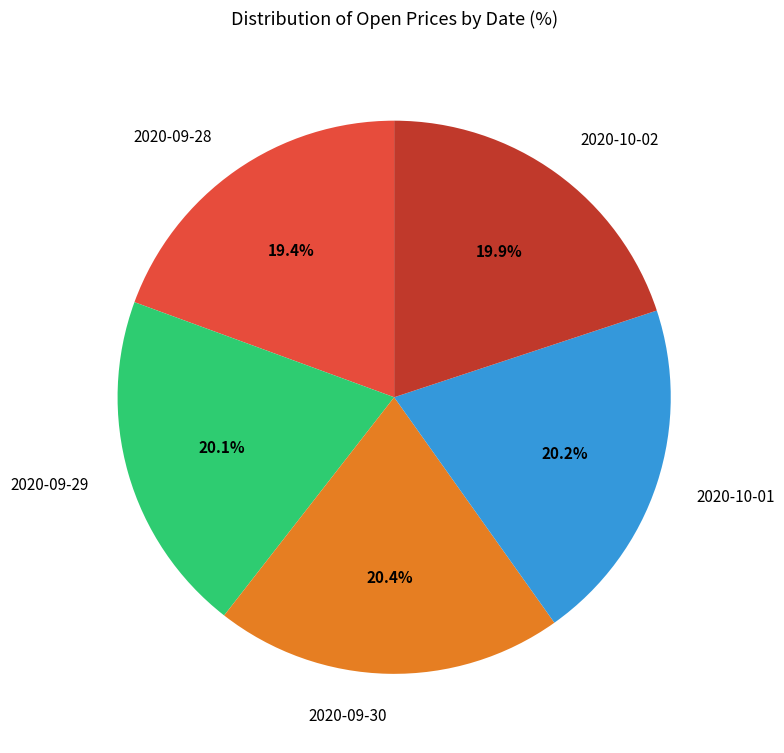

Approximately how many times larger is the value at 2020-09-29 compared to 2020-09-30?

1.0